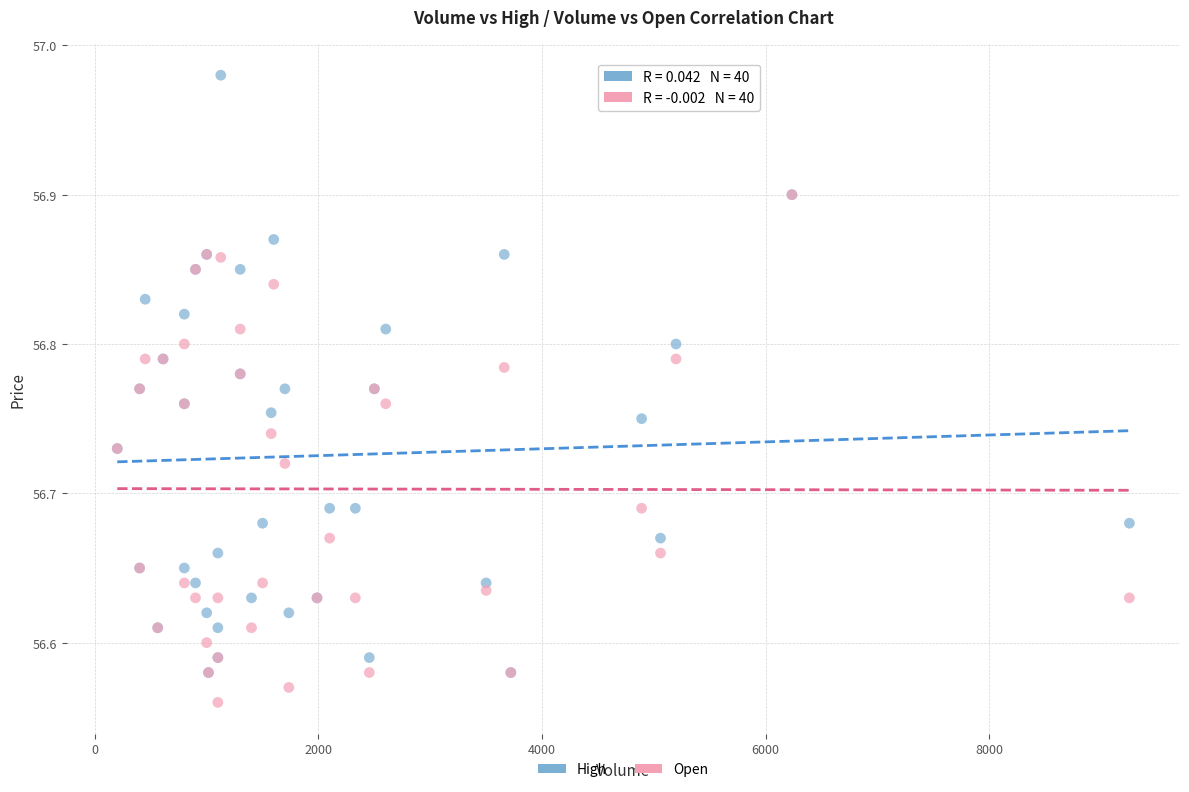

Which series has the widest spread of Y values?

High